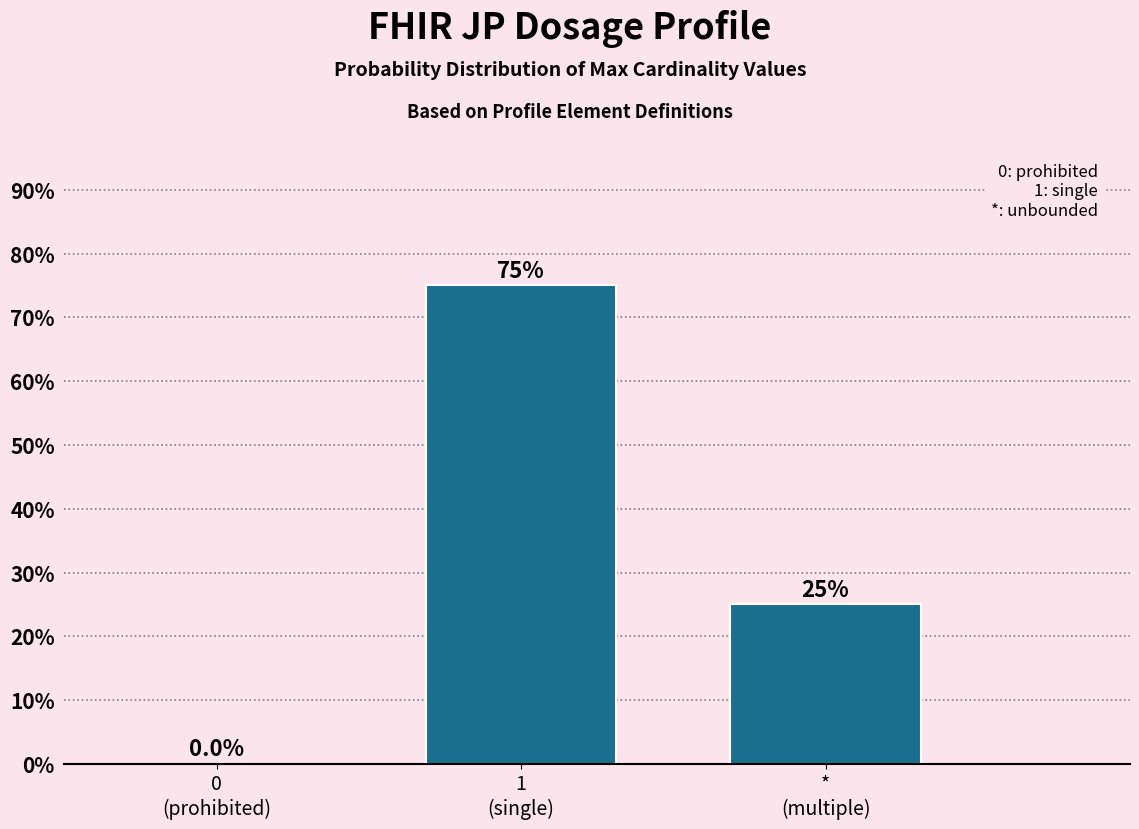

What is the maximum value shown in the chart?

75